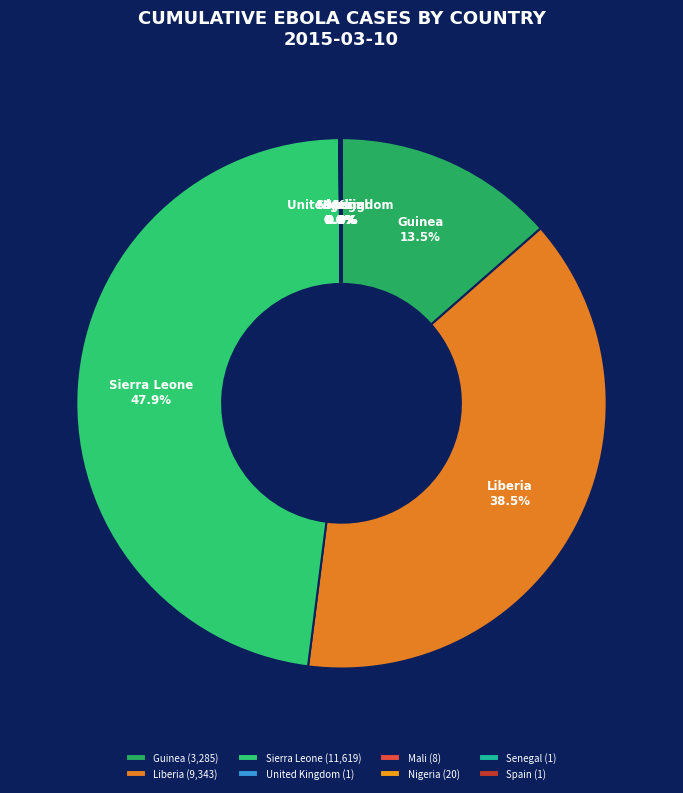

To the nearest percent, what is the difference between the largest and smallest slice percentages?

48%